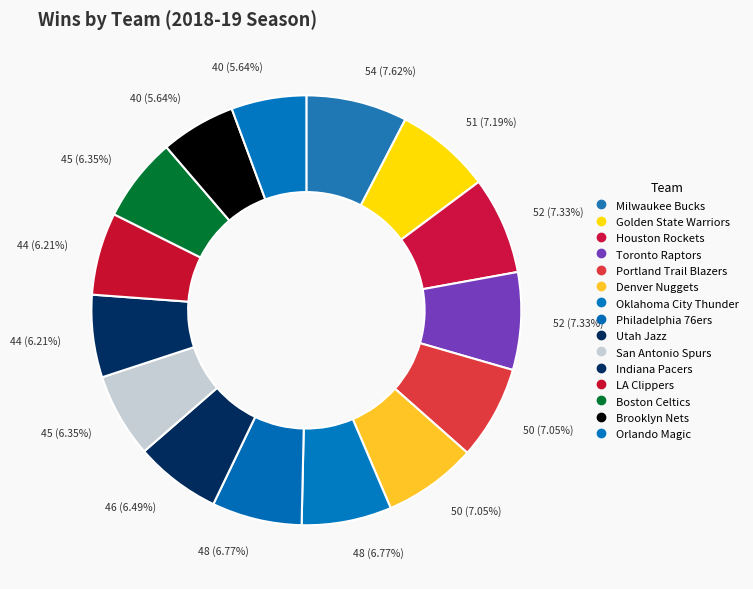

How many slices are in this pie chart?

15